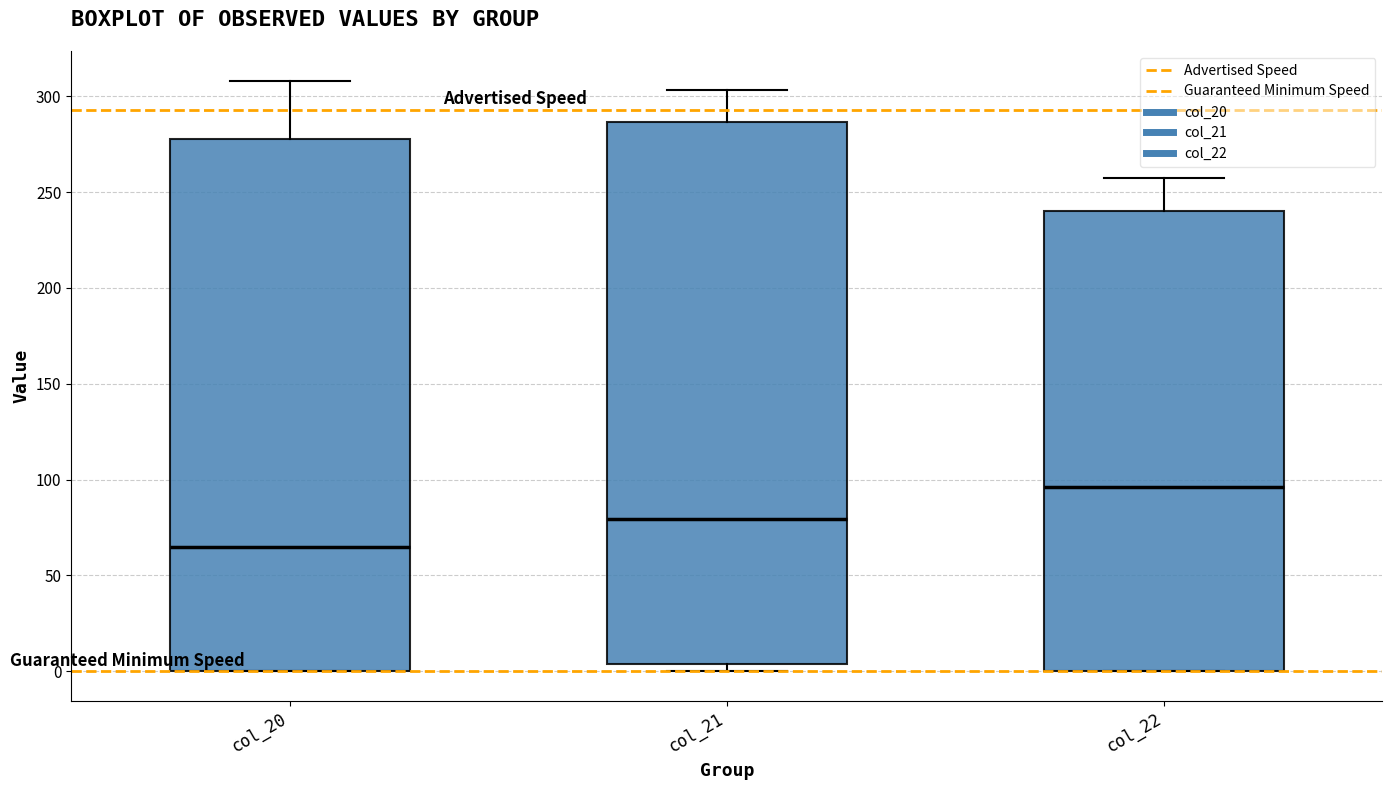

Which box's median line is the highest?

col_22